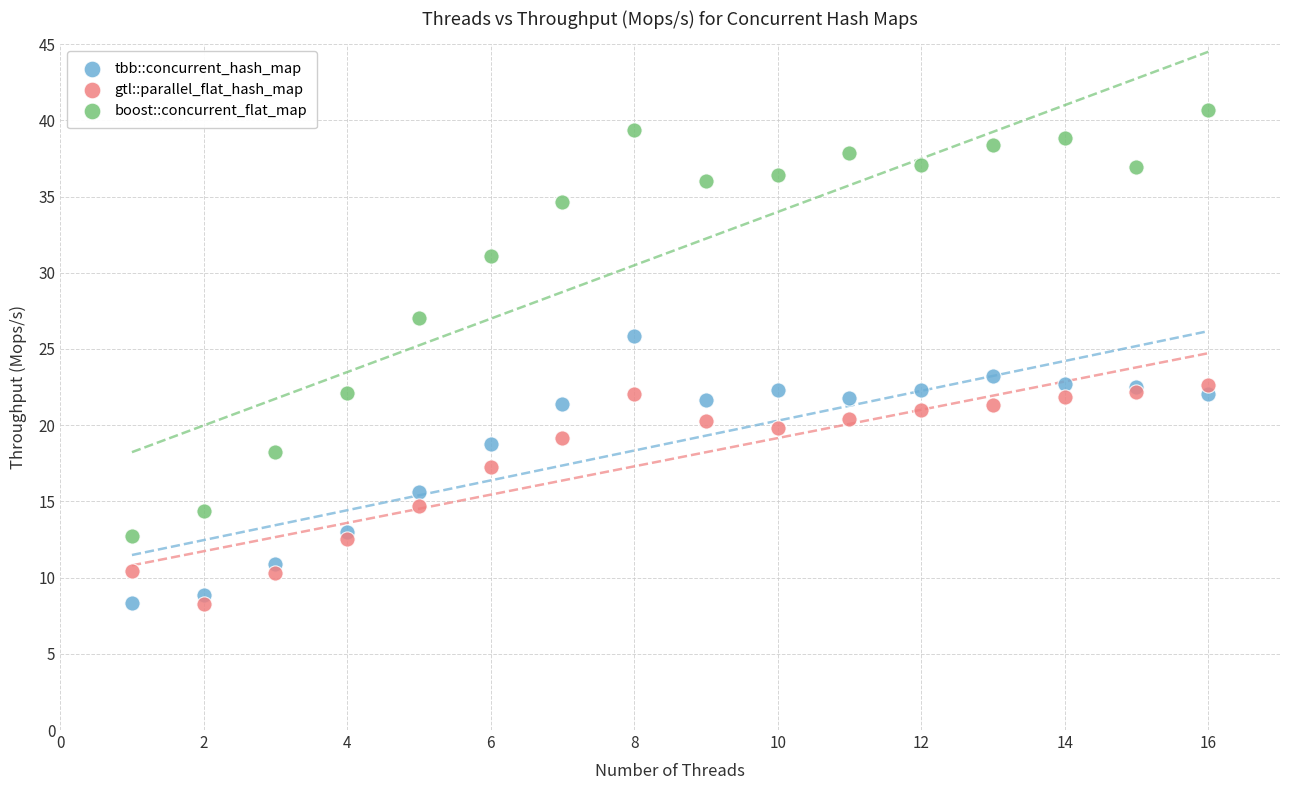

Across all series, what Y value is closest to 24?

23.2